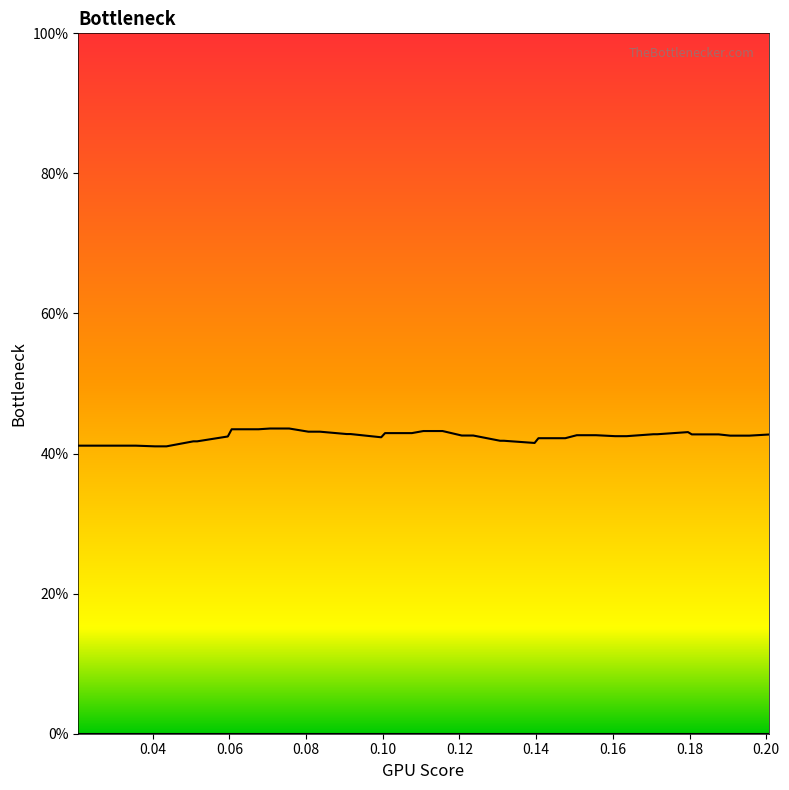

What is the average value of the col_2 line series?

42.5